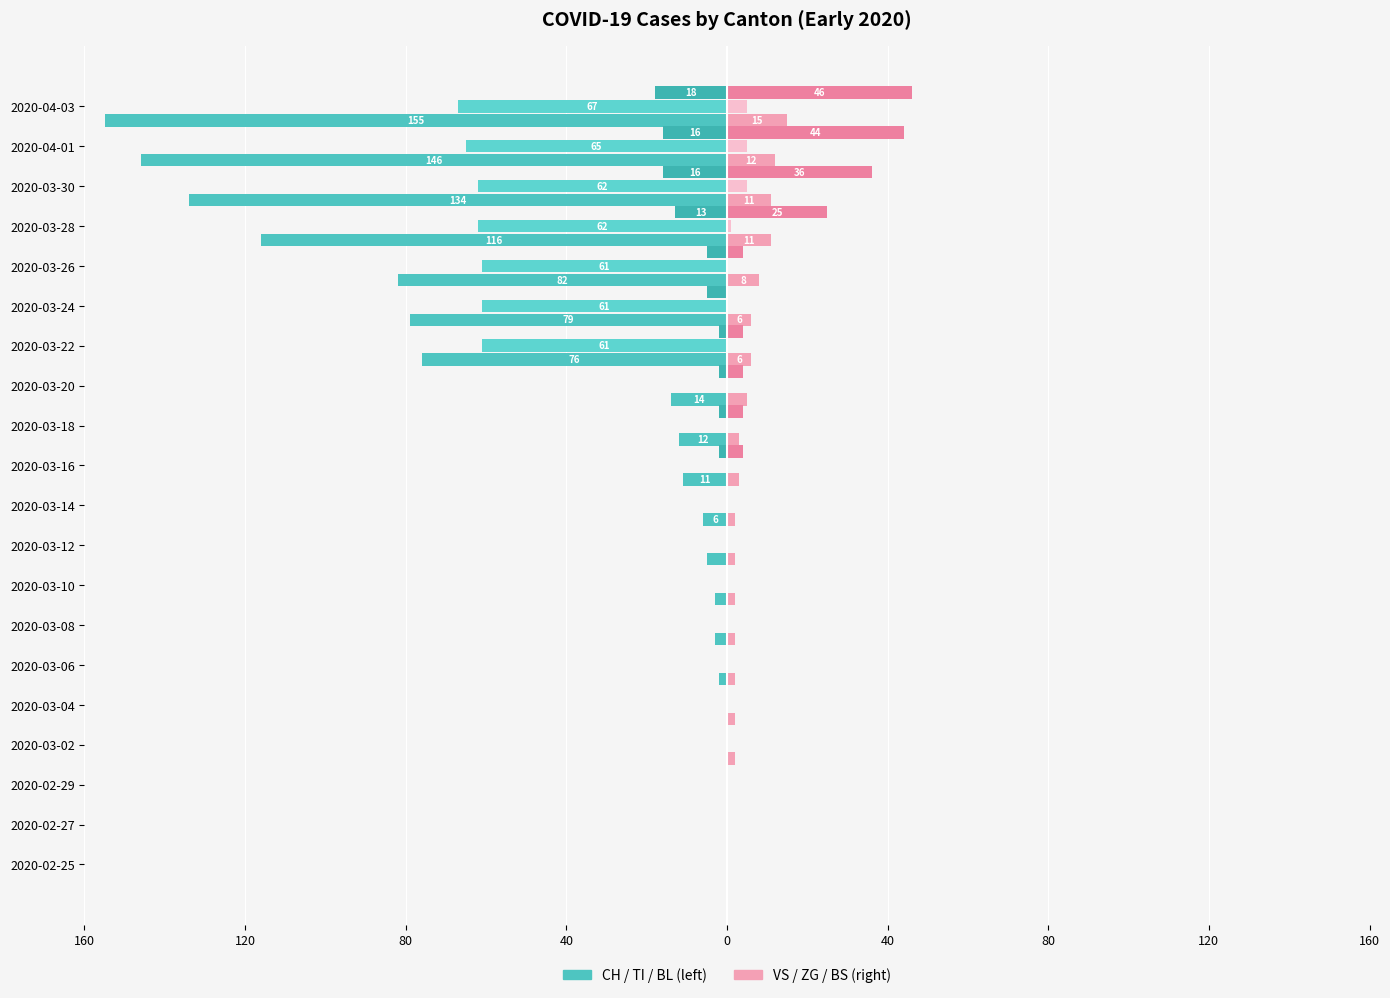

The value of CH at 2020-03-26 is -82. True or false?

True